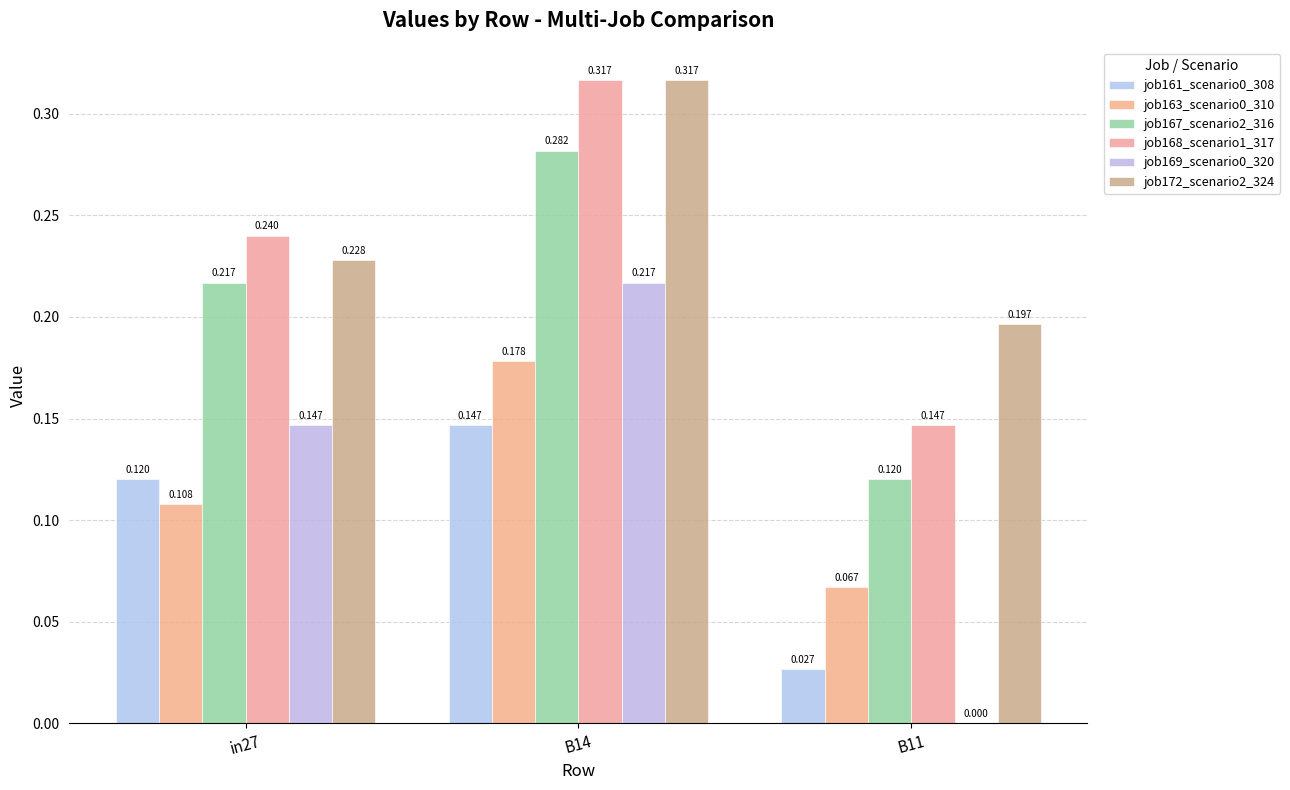

What is the sum of all job172_scenario2_324 values?

0.7